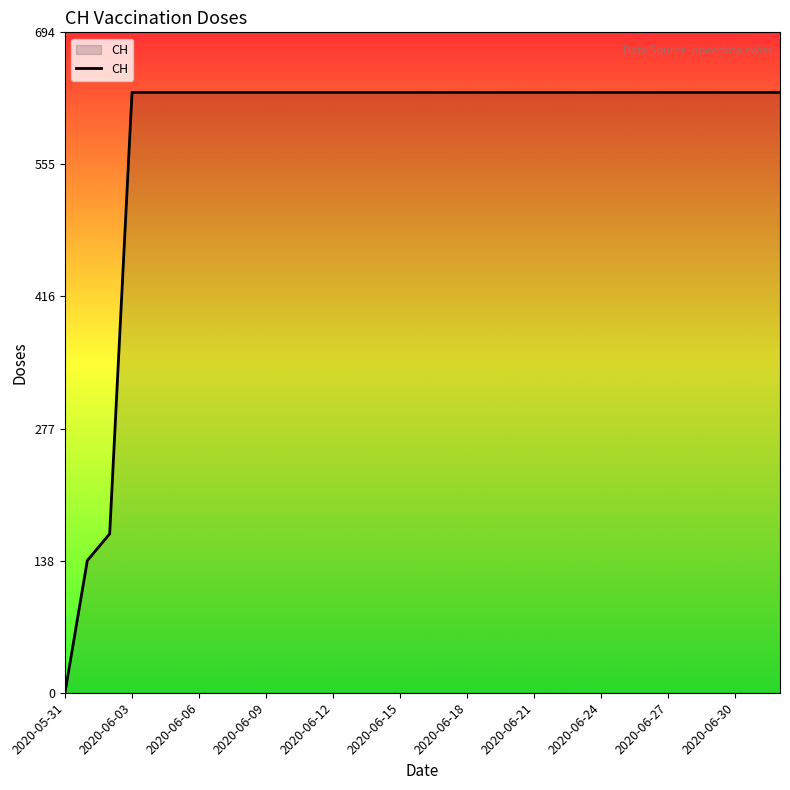

What is the greatest value displayed?

631